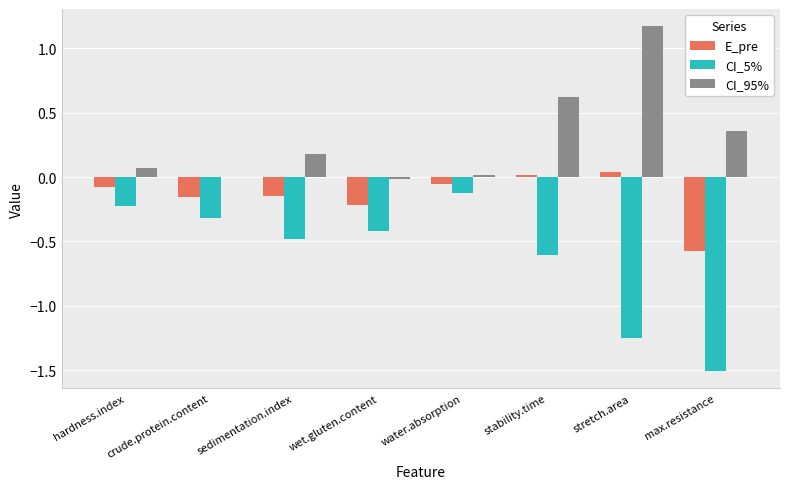

What is the greatest value displayed?

1.2